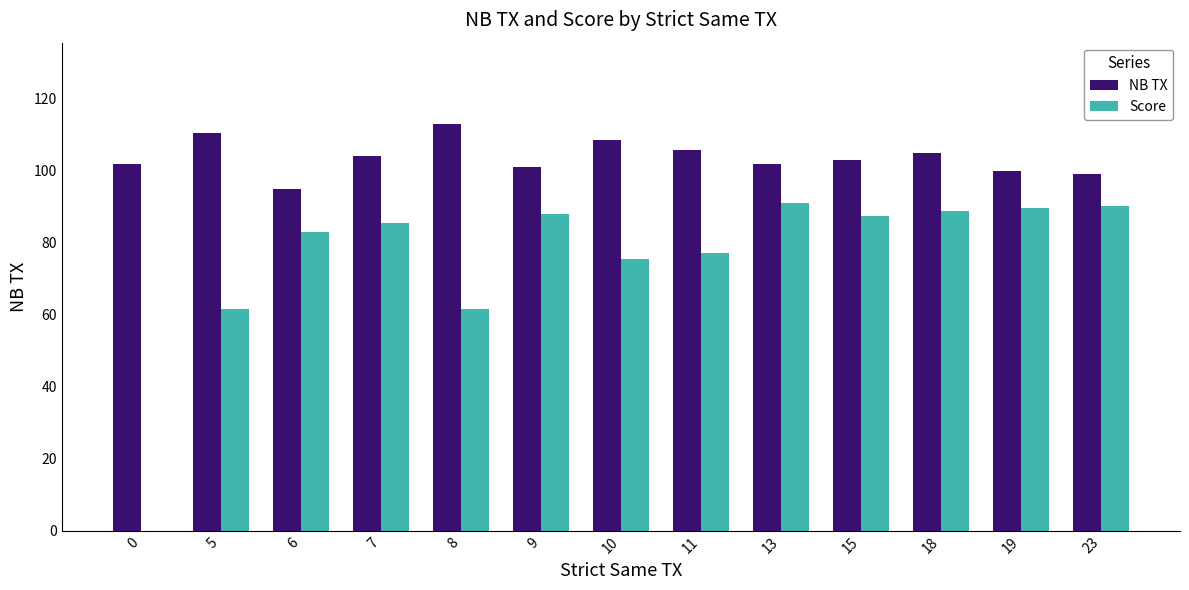

How many categories are shown in the chart?

13